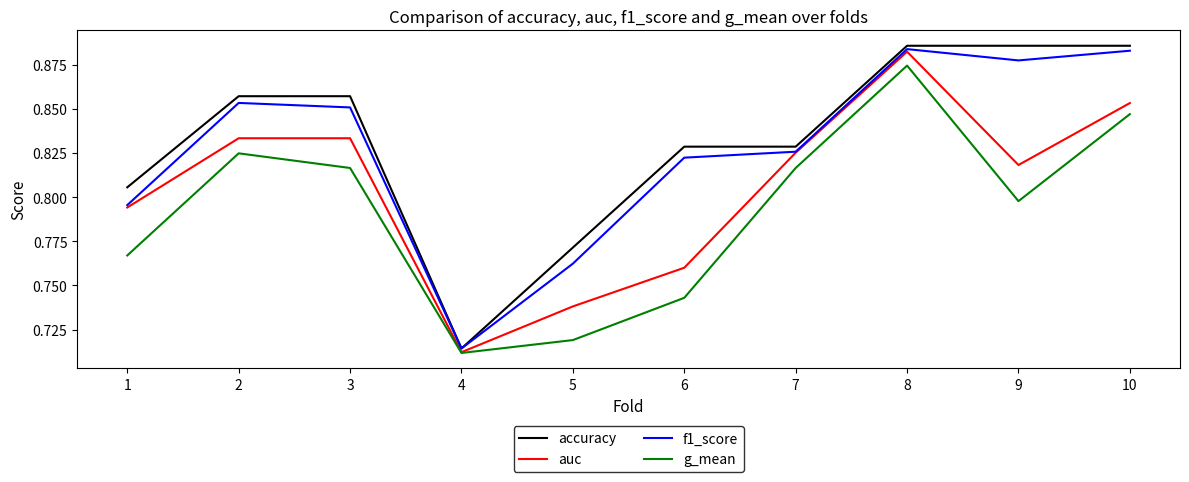

What is the total value across all series at 8?

3.5